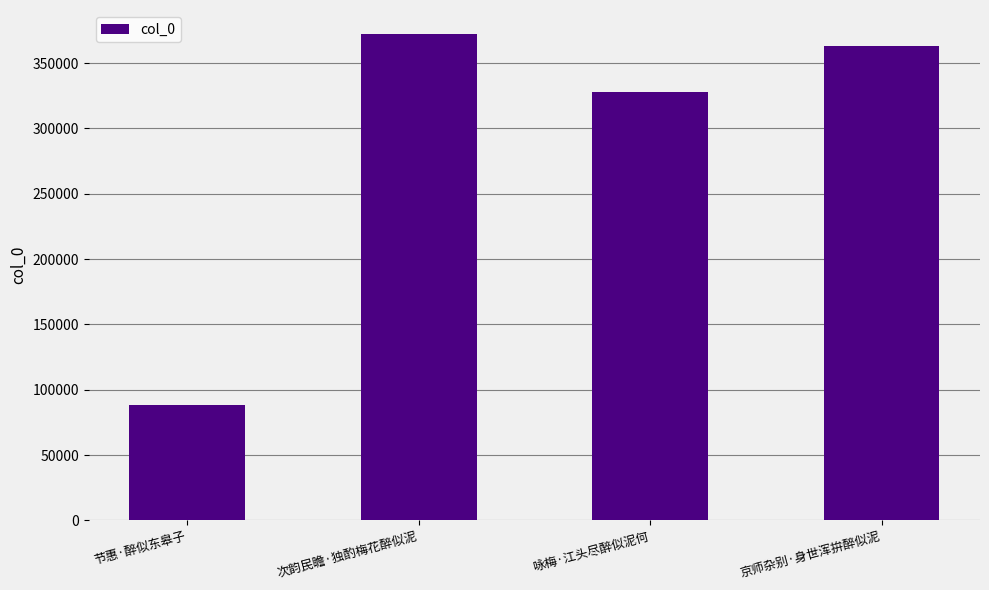

How many values are below 362817?

2